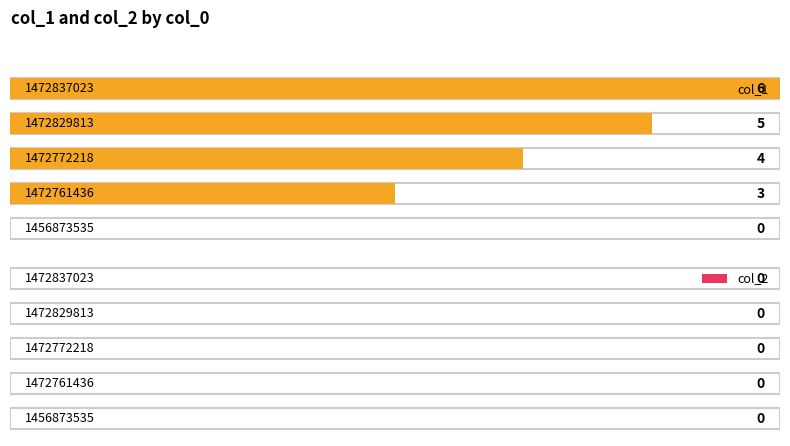

Reading left to right, transcribe all the data shown in this chart.

col_1: 1456873535=0	1472761436=3	1472772218=4	1472829813=5	1472837023=6
col_2: 1456873535=0	1472761436=0	1472772218=0	1472829813=0	1472837023=0